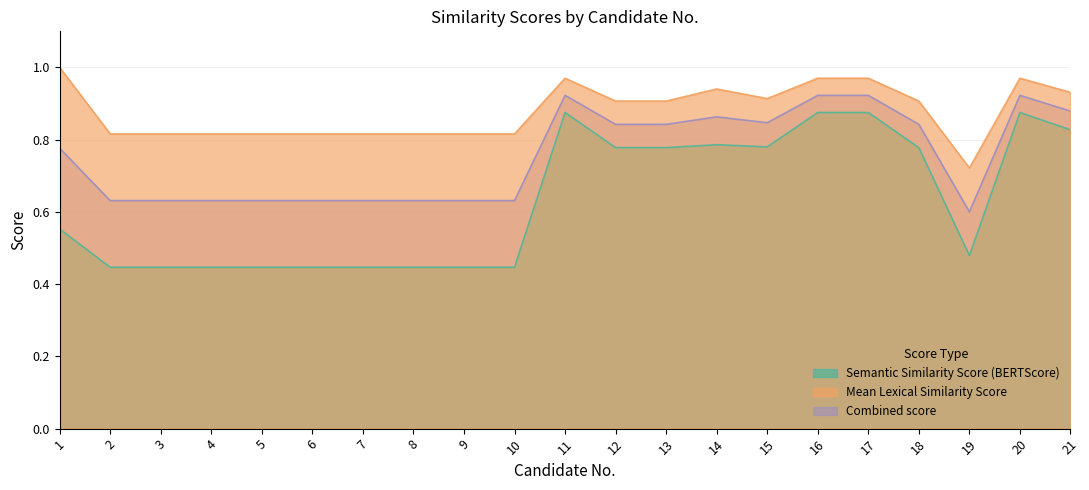

What is the greatest value displayed?

1.0